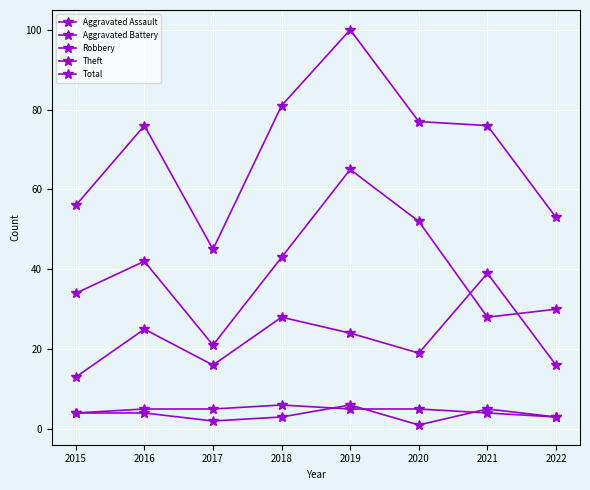

Reading left to right, extract all data points from this chart.

Aggravated Assault: 4	4	2	3	6	1	5	3
Aggravated Battery: 4	5	5	6	5	5	4	3
Robbery: 13	25	16	28	24	19	39	16
Theft: 34	42	21	43	65	52	28	30
Total: 56	76	45	81	100	77	76	53